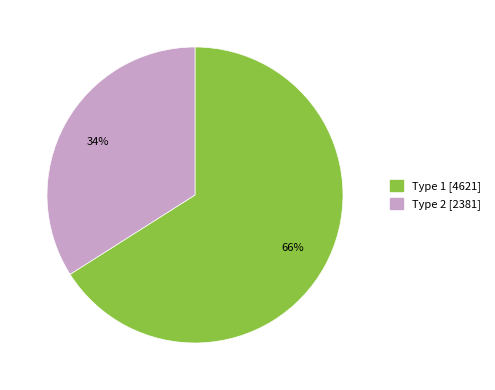

How many segments does this pie chart have?

2